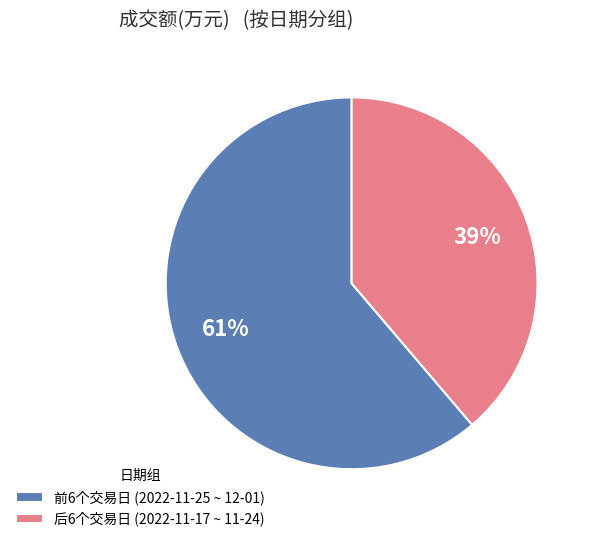

Count the number of slices in the pie.

2